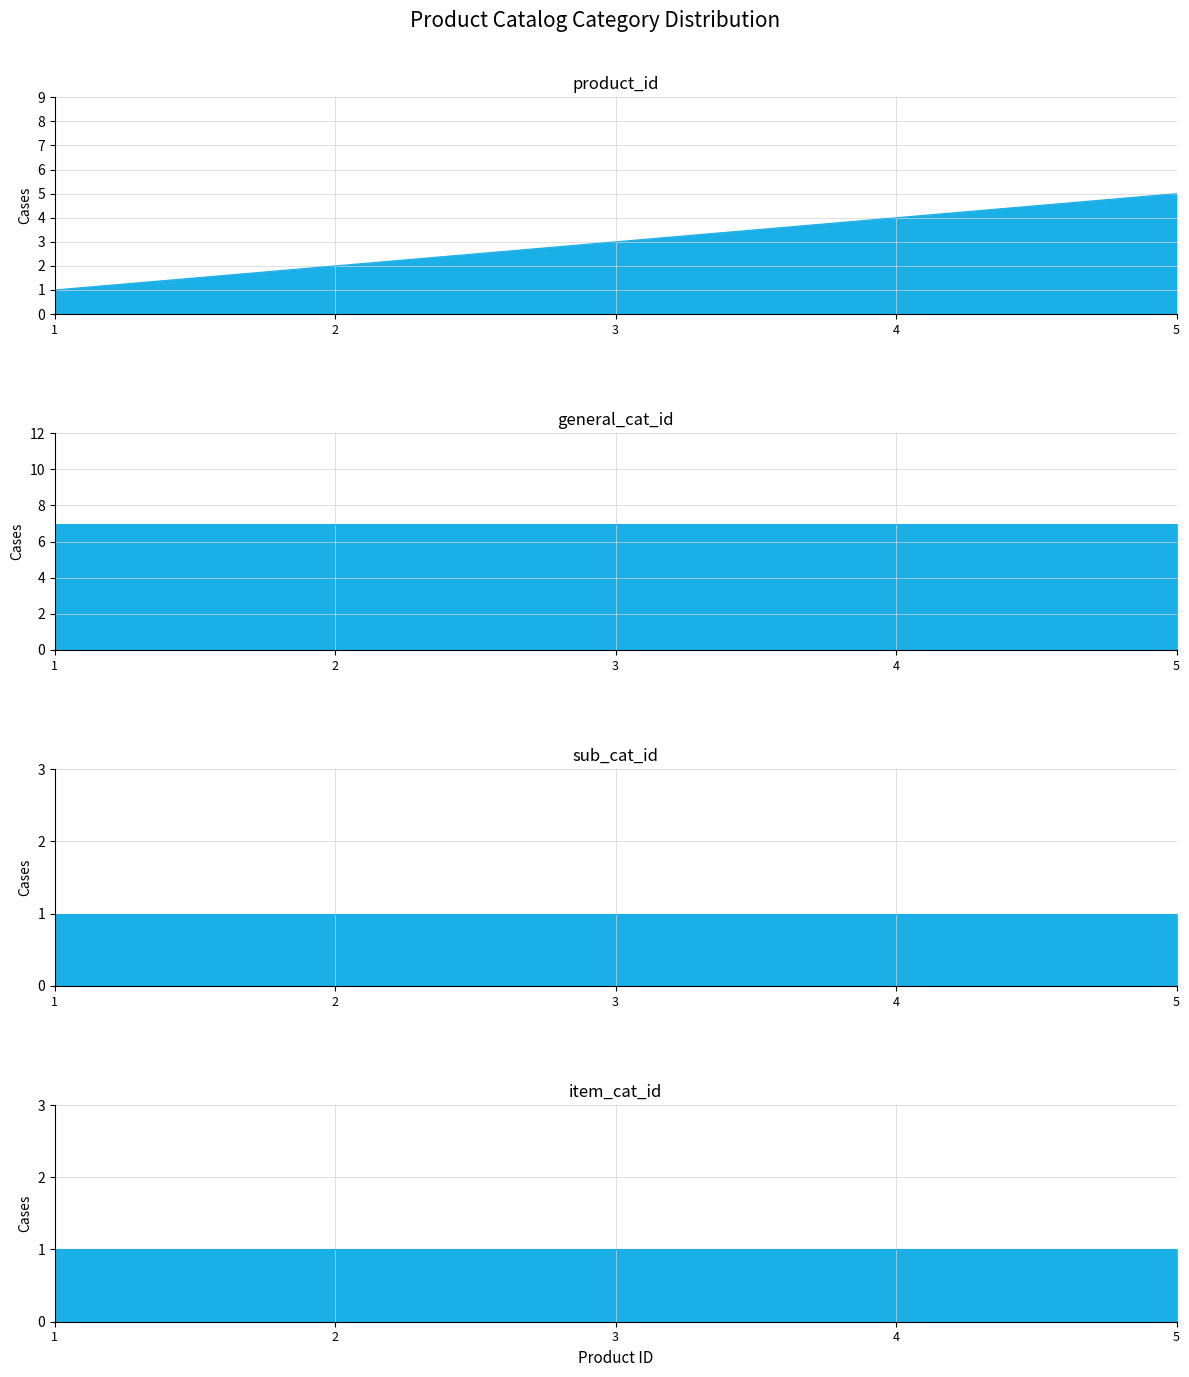

Which category has the highest value across all series?

1